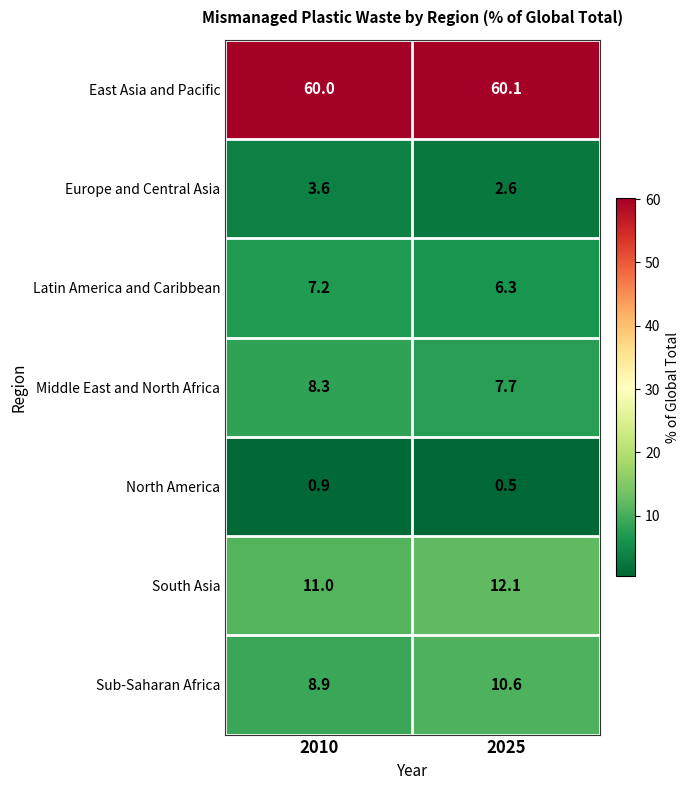

Which category has the highest value across all series?

2025